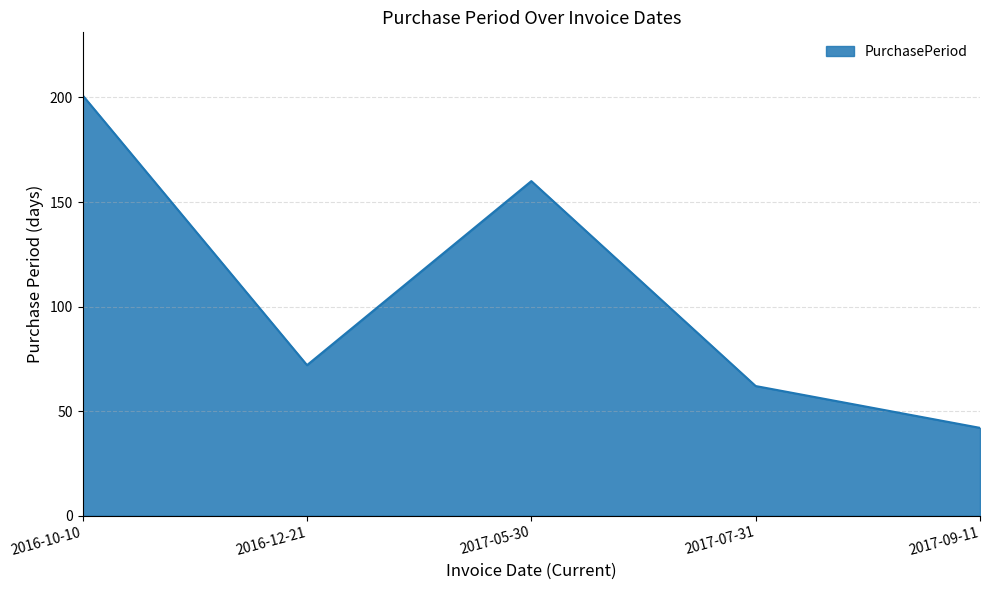

Between 2017-09-11 and 2017-07-31, which is larger?

2017-07-31